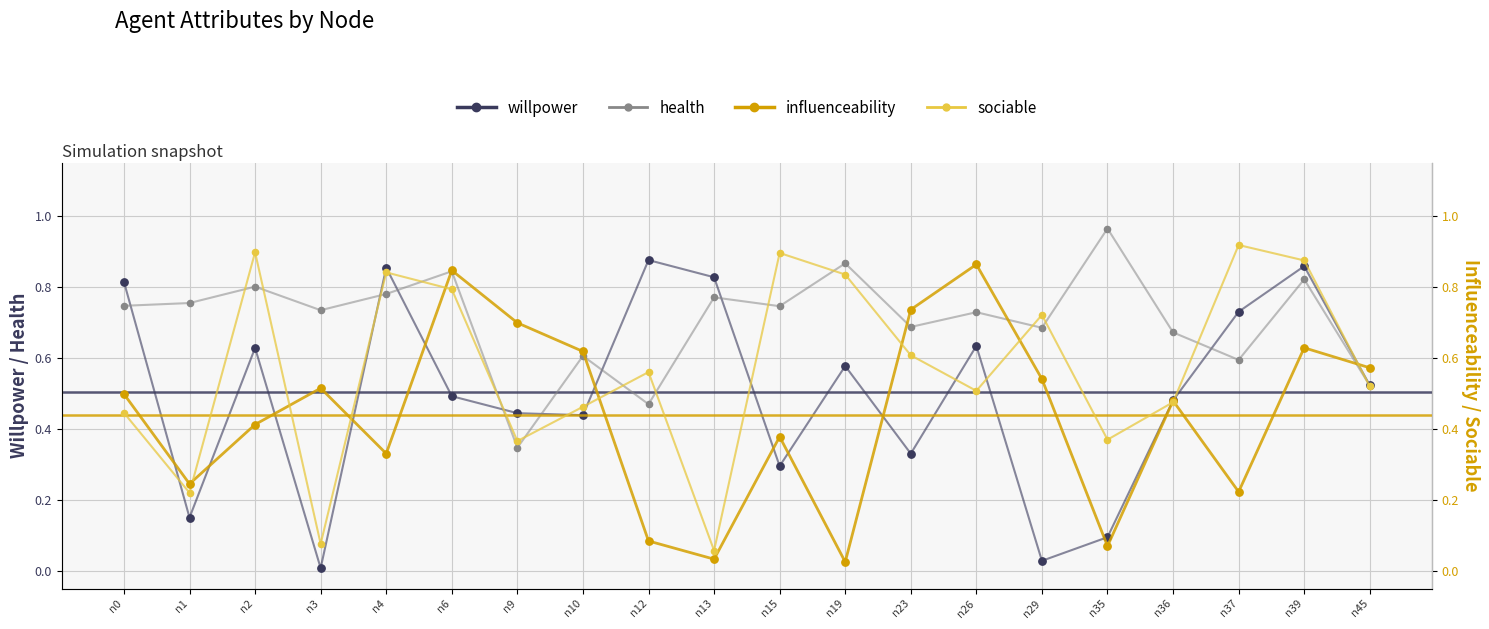

At how many categories does at least one series exceed 0?

20